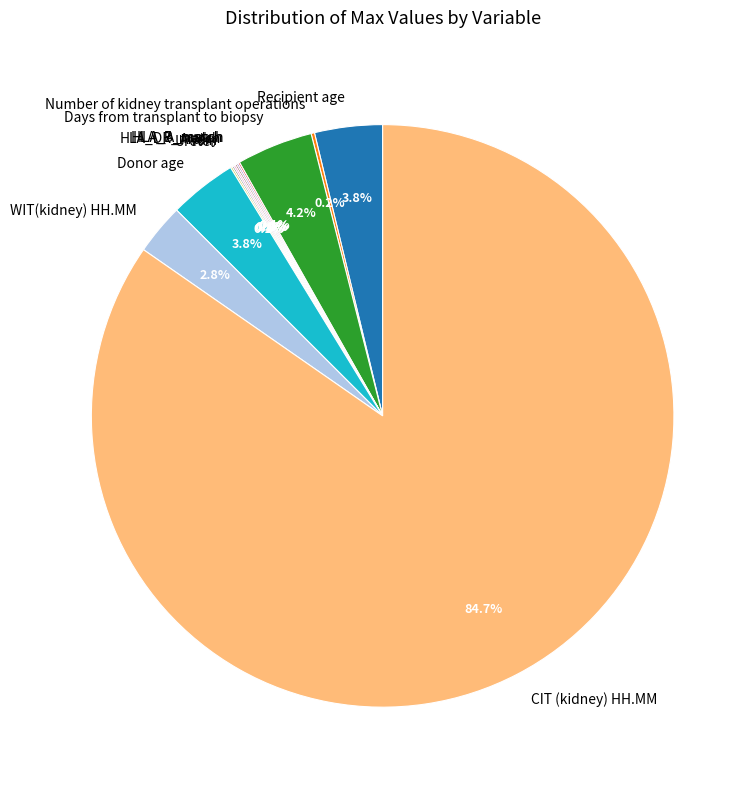

Which category has the biggest portion of the pie?

CIT (kidney) HH.MM